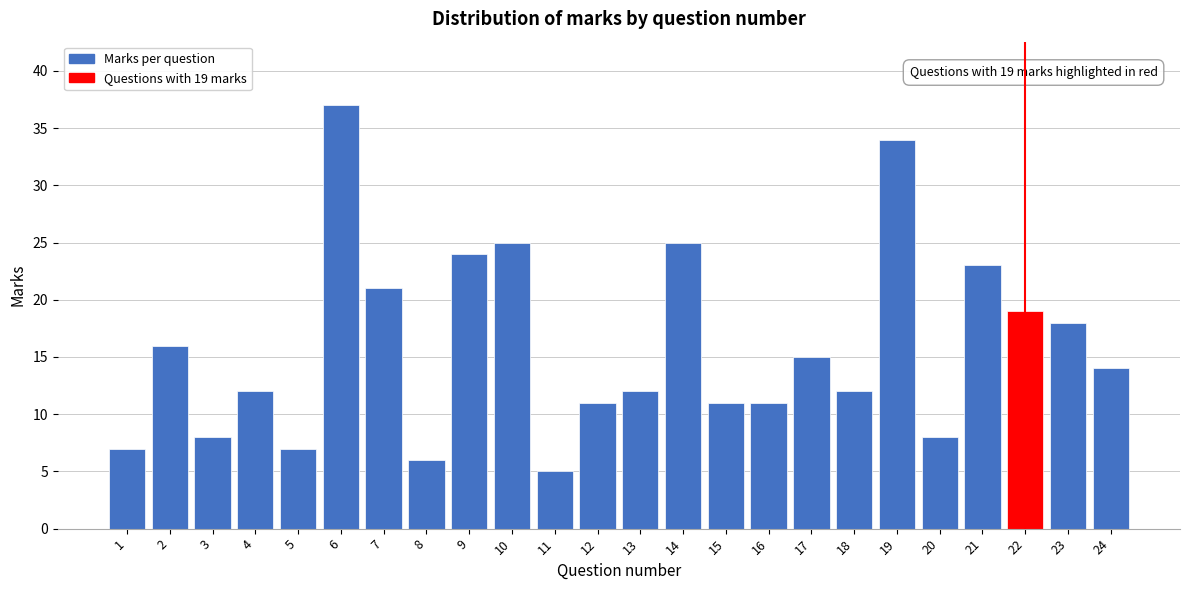

Reading left to right, what are all the values shown in this chart?

1=7	2=16	3=8	4=12	5=7	6=37	7=21	8=6	9=24	10=25	11=5	12=11	13=12	14=25	15=11	16=11	17=15	18=12	19=34	20=8	21=23	22=19	23=18	24=14